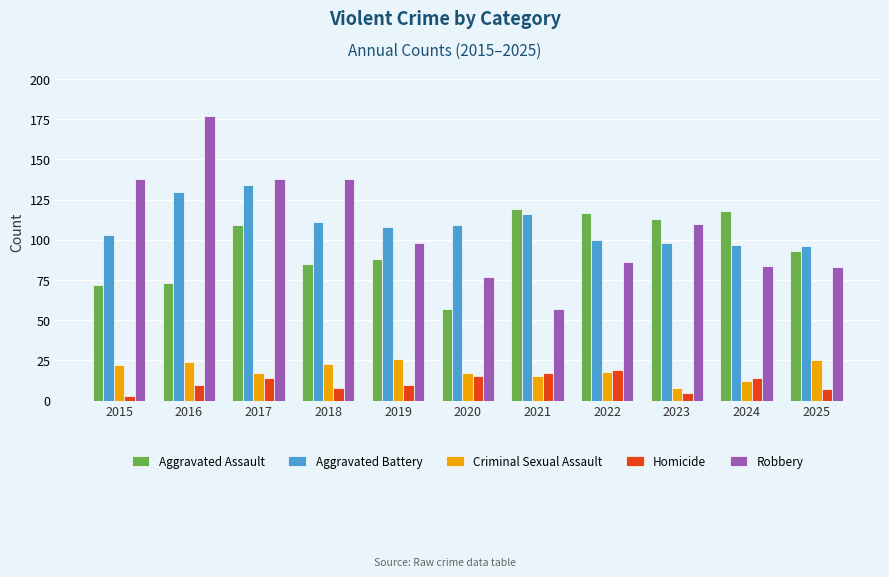

Reading right to left, extract all data points from this chart.

Aggravated Assault: 93	118	113	117	119	57	88	85	109	73	72
Aggravated Battery: 96	97	98	100	116	109	108	111	134	130	103
Criminal Sexual Assault: 25	12	8	18	15	17	26	23	17	24	22
Homicide: 7	14	5	19	17	15	10	8	14	10	3
Robbery: 83	84	110	86	57	77	98	138	138	177	138